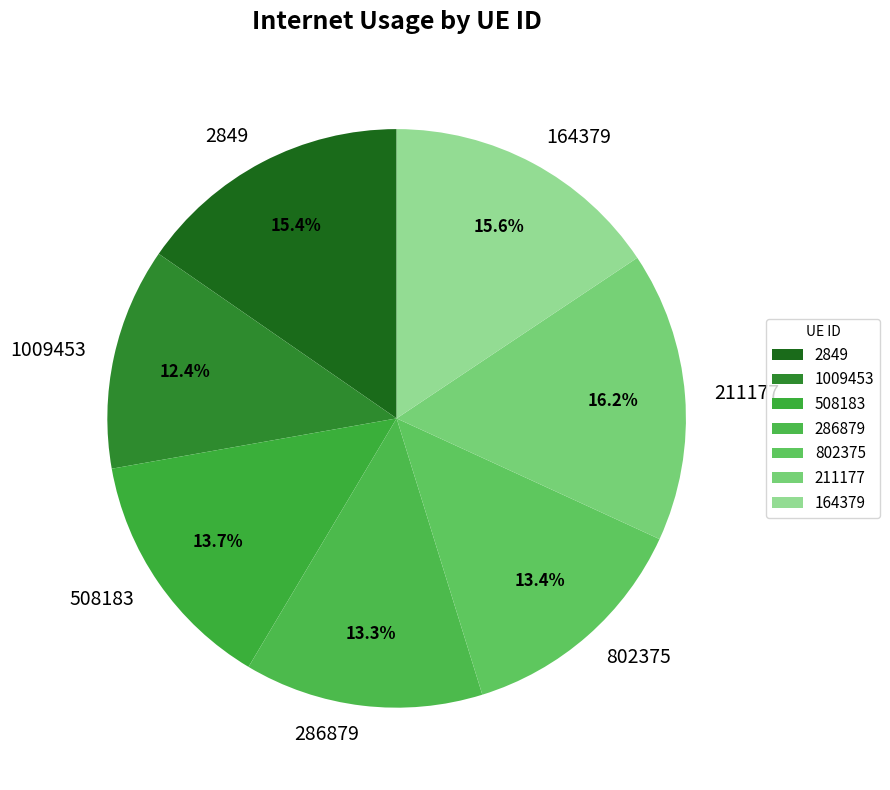

What portion of the pie excludes 508183?

86.3%